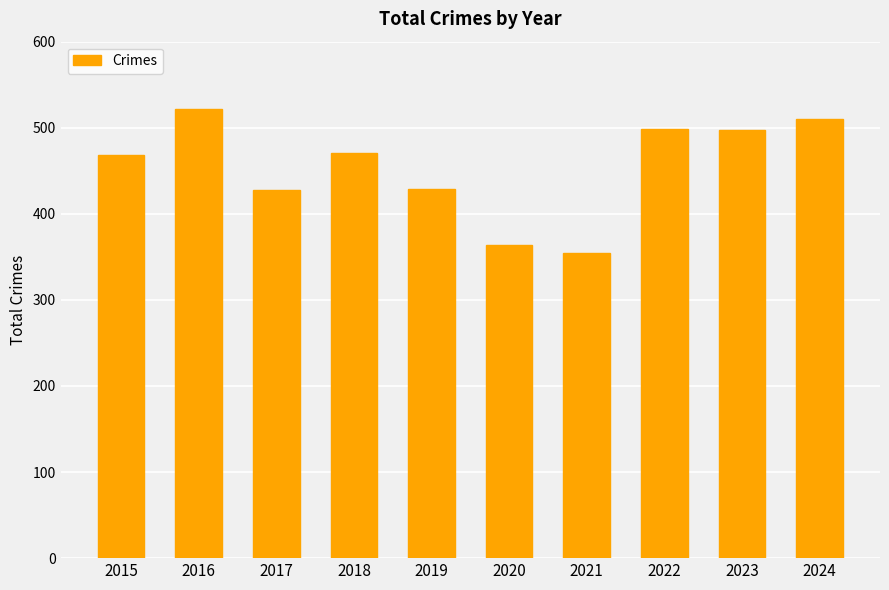

What is the change in value from 2017 to 2022?

+70